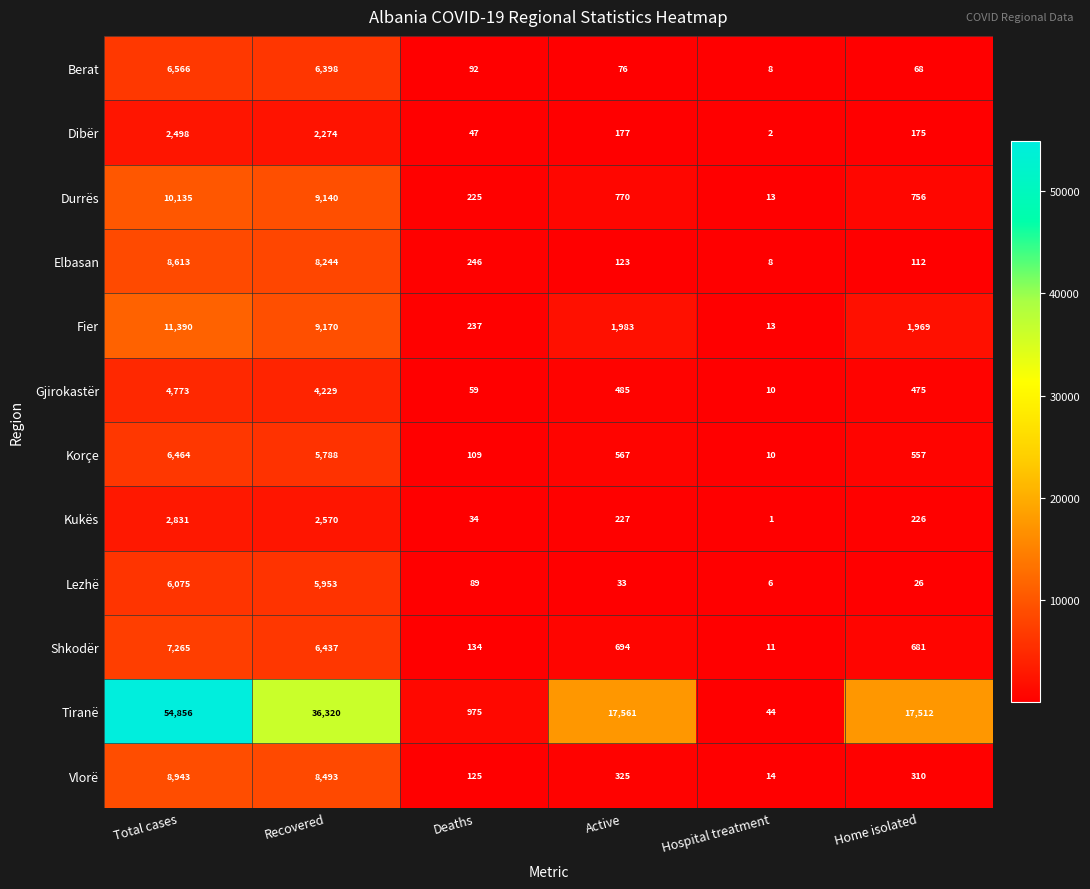

Which series has the largest total across all categories?

Tiranë